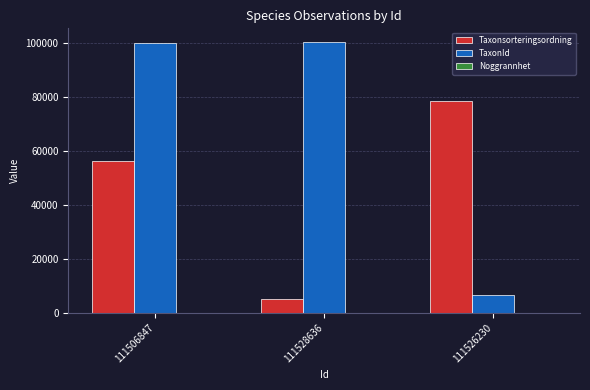

At which category is the sum across all series the highest?

111506847